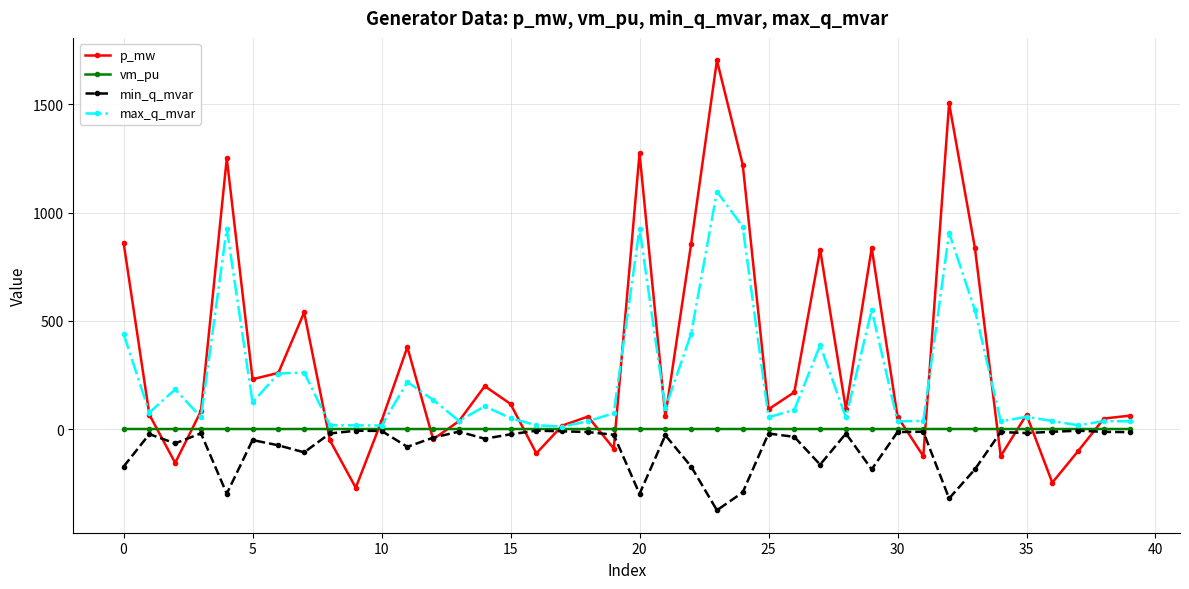

True or false: p_mw and min_q_mvar intersect in this chart.

True